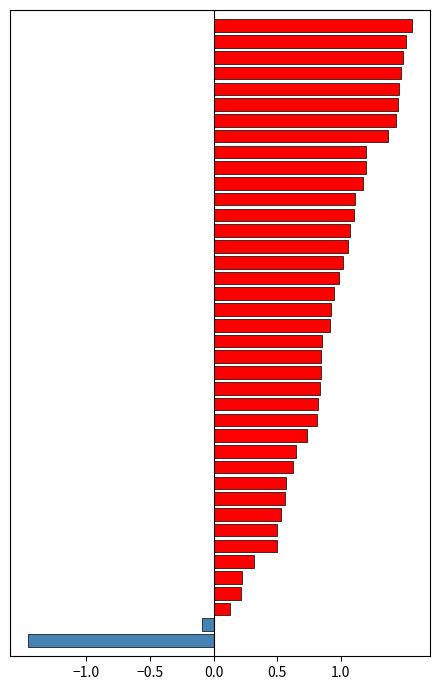

What is the sum of all values?

33.4